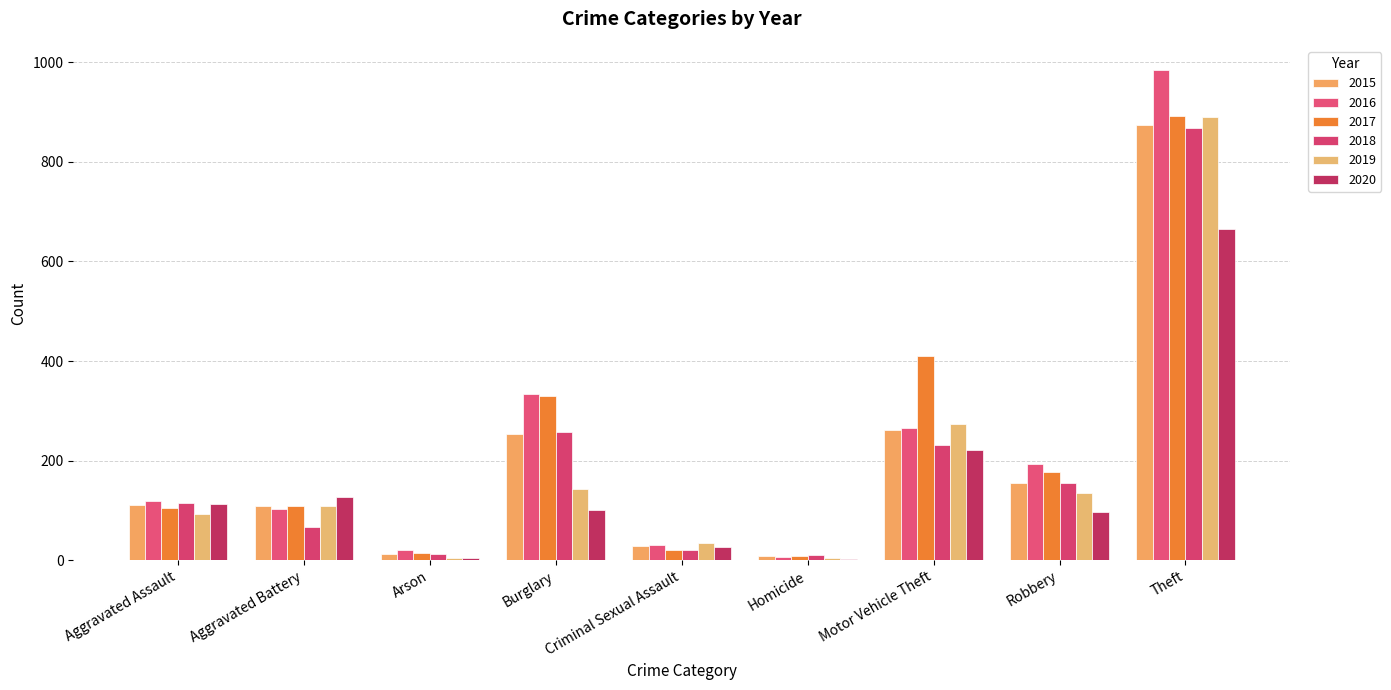

How many series are shown in this chart?

6